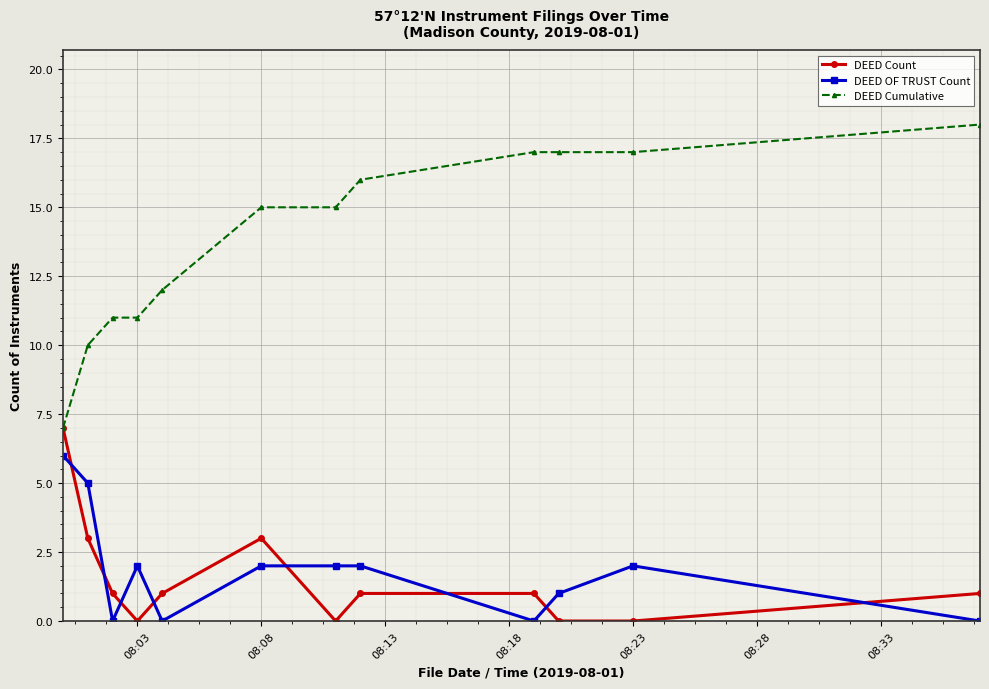

True or false: DEED Cumulative and DEED OF TRUST Count cross at least once.

False